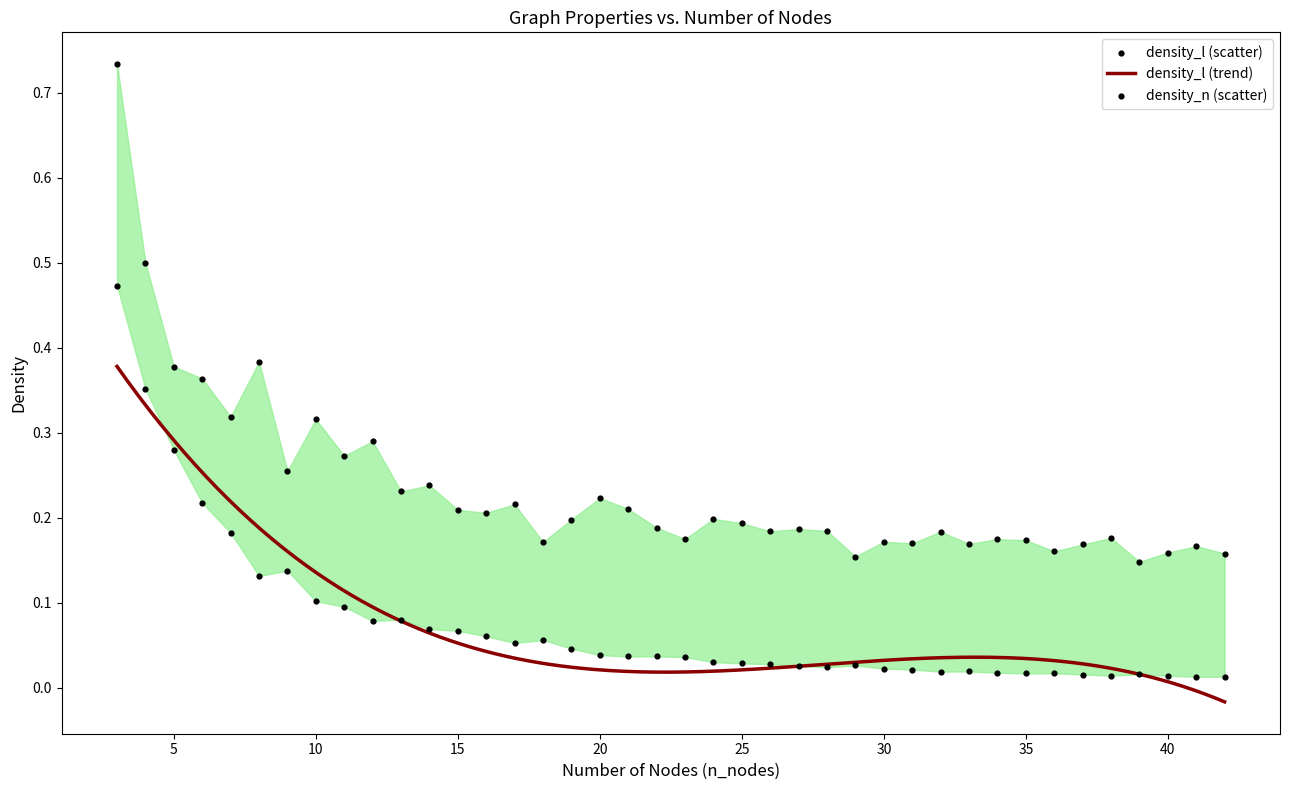

Is the value of density_n at 18 greater than the value of density_l at 26?

Yes